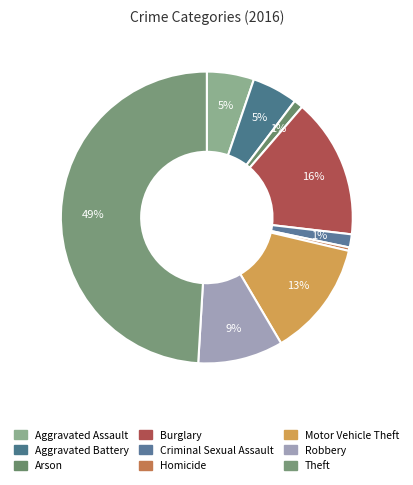

Is there any slice that represents more than half of the pie?

No